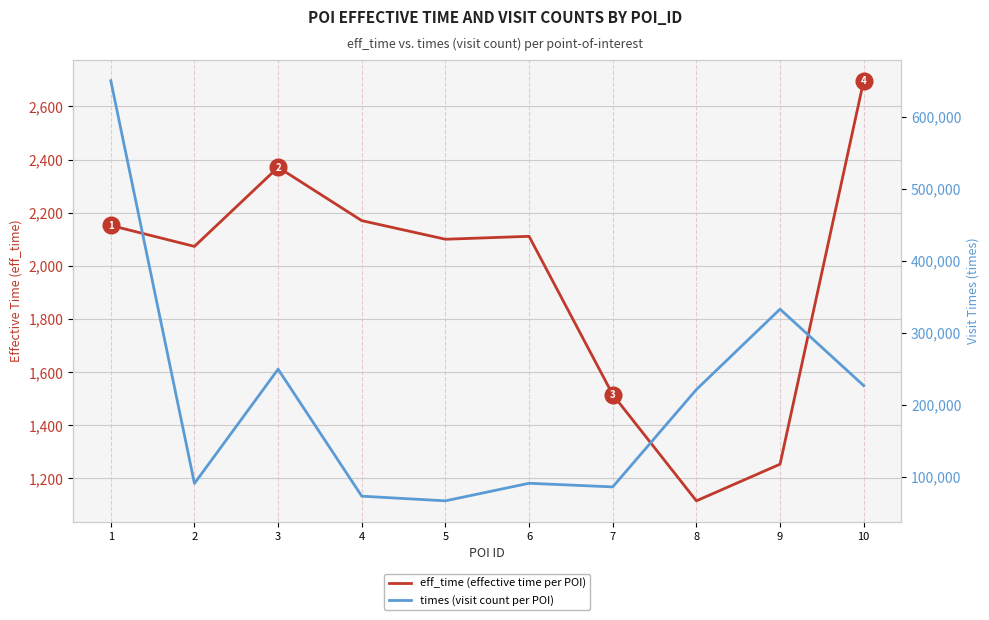

True or false: eff_time (effective time per POI) has more than 1 points higher than both neighbors.

True